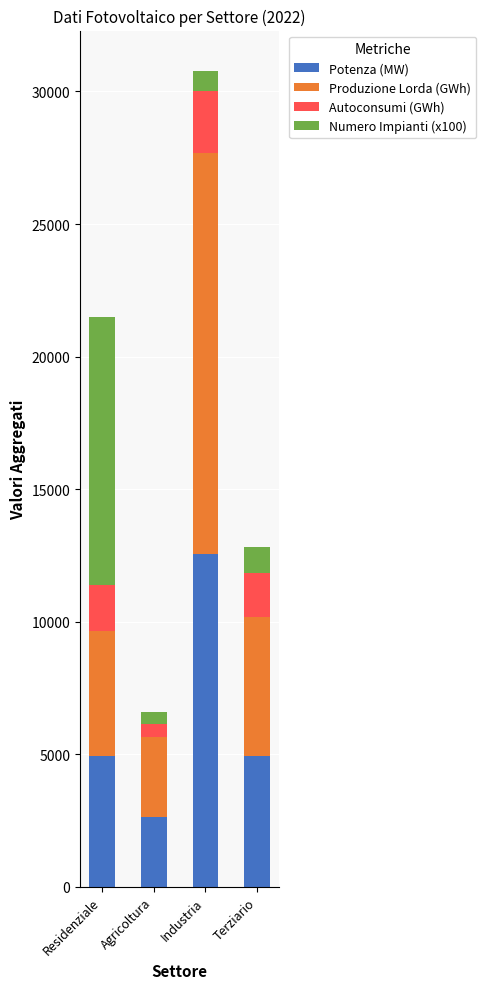

True or false: Potenza (MW) has a value of 4924.6 at Residenziale.

True